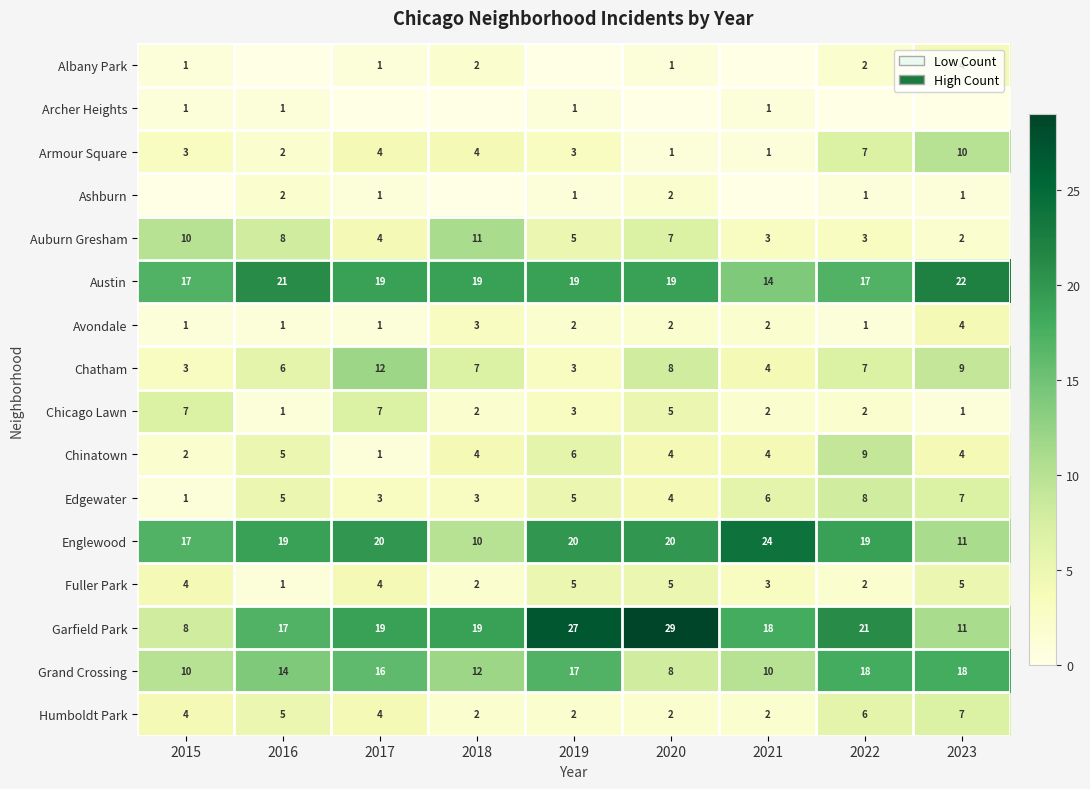

Is the value of Englewood at 2015 greater than the value of Edgewater at 2021?

Yes